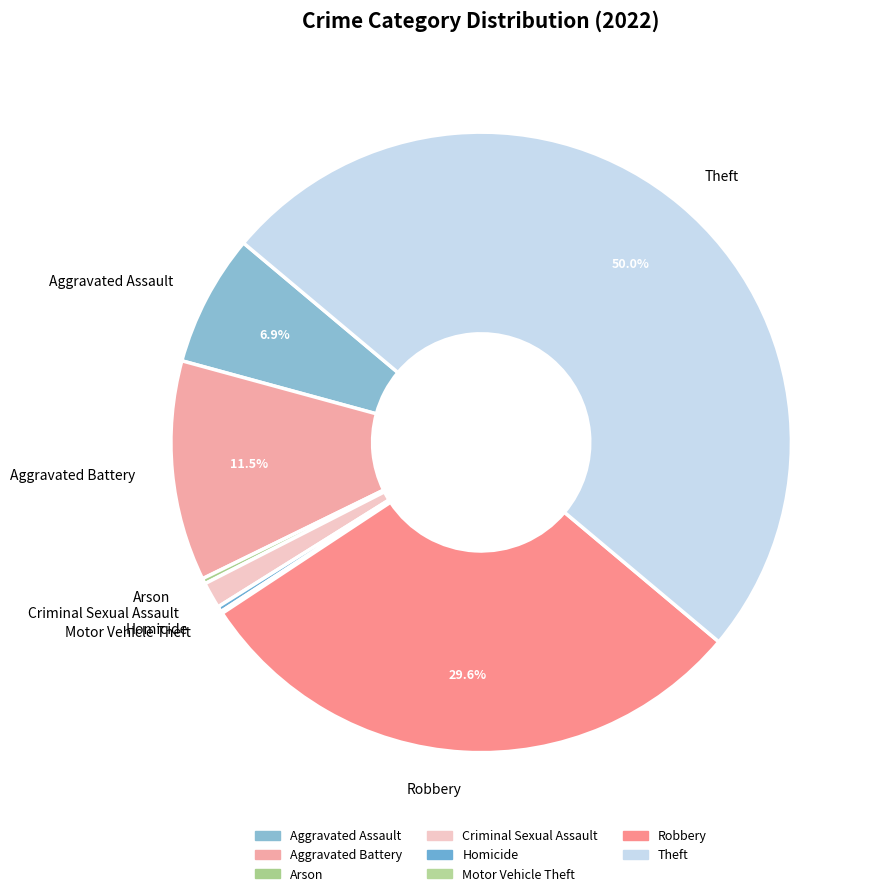

What percentage is the Robbery slice, to the nearest percent?

30%